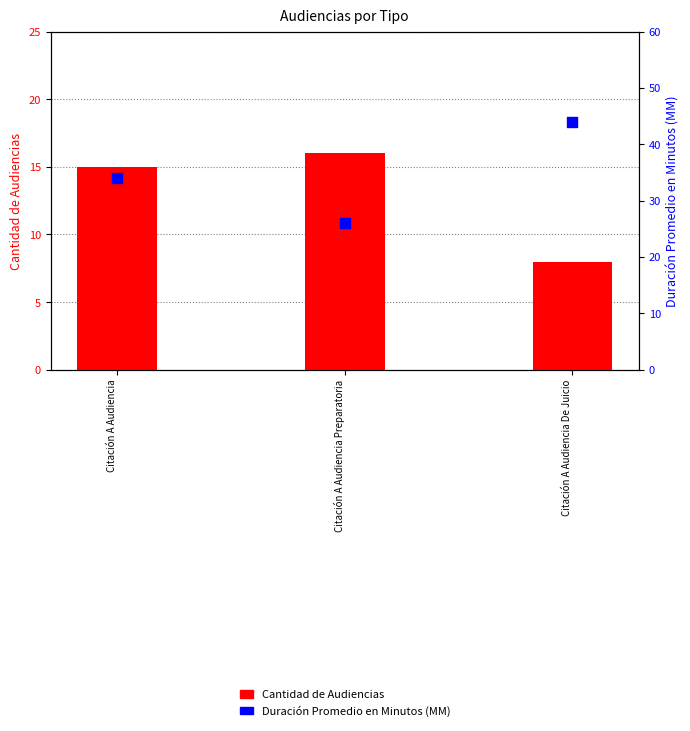

Which series reaches the minimum Y coordinate?

Cantidad de Audiencias